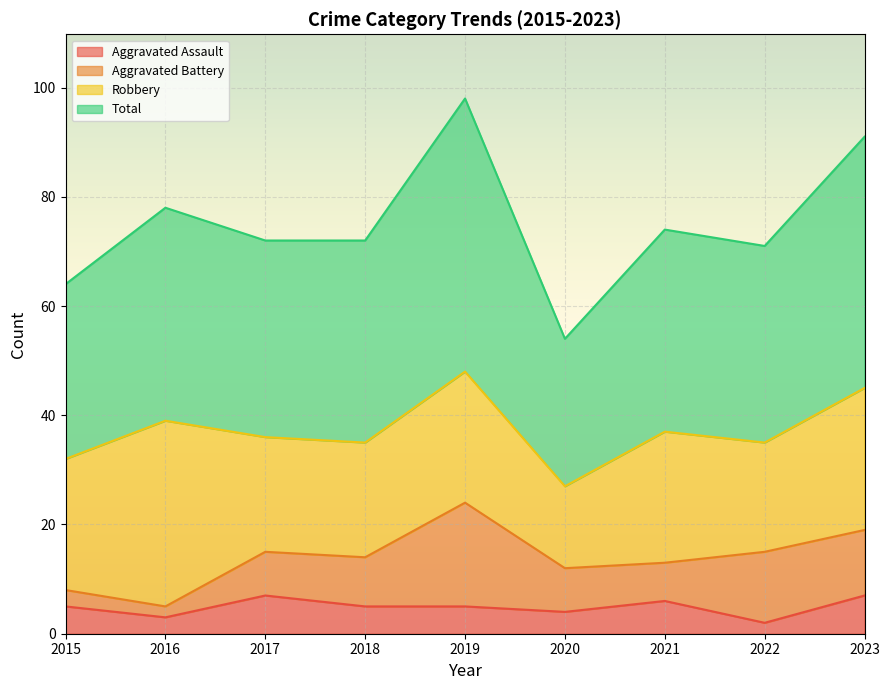

The Aggravated Assault series shows 11 at 2017. True or false?

False